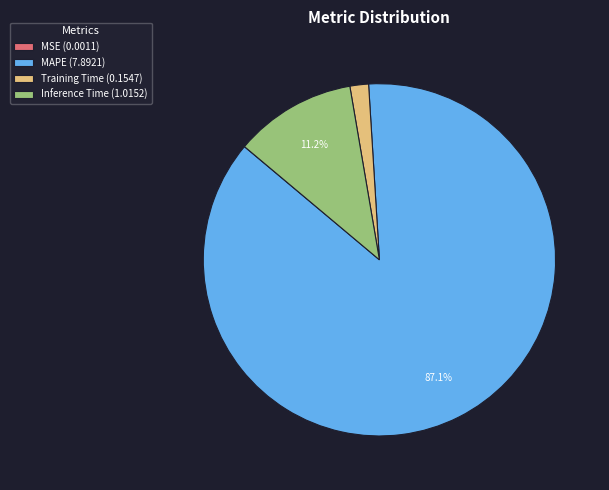

Which has a higher value, Inference Time (1.0152) or Training Time (0.1547)?

Inference Time (1.0152)